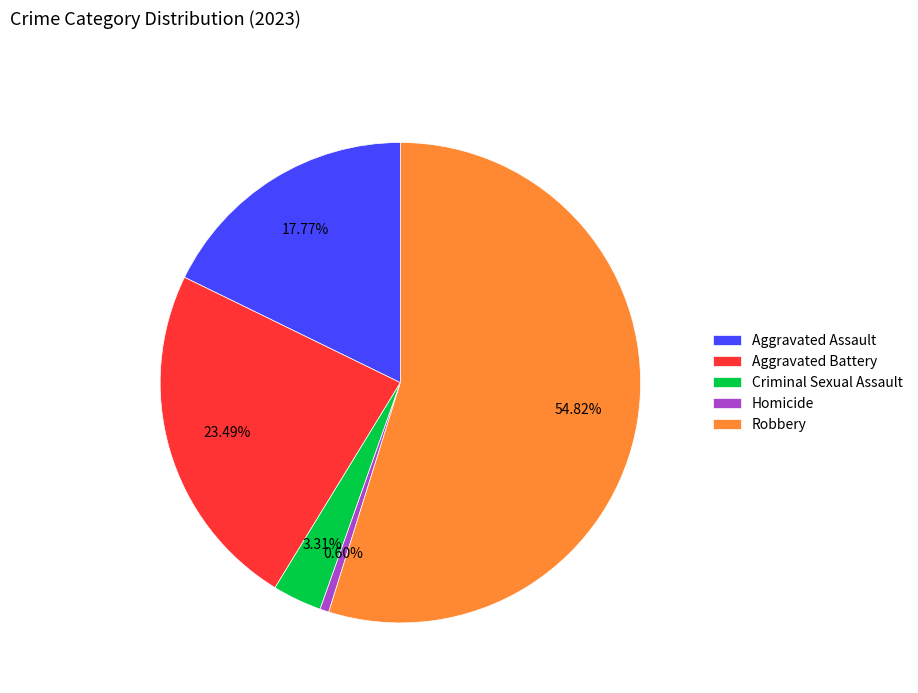

Which category has the biggest portion of the pie?

Robbery